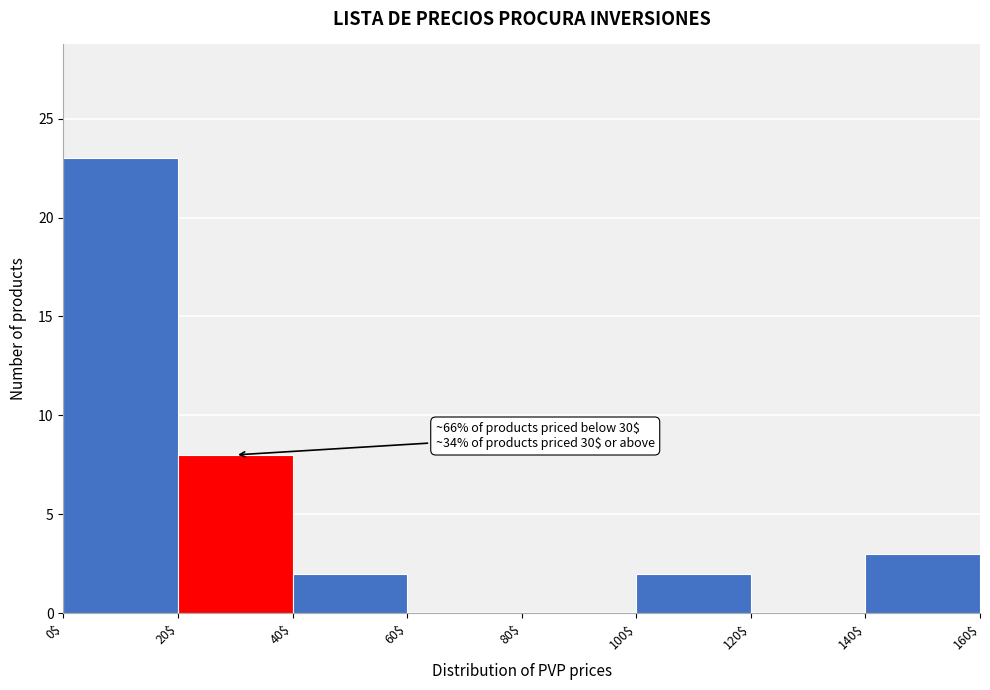

Which range on the x-axis has the tallest bar?

0$ to 20$